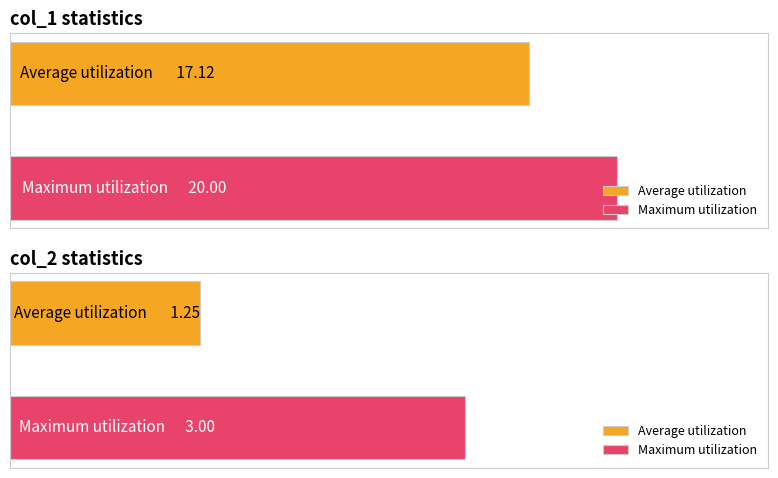

The value of Average utilization at col_2 is 0.3. True or false?

False